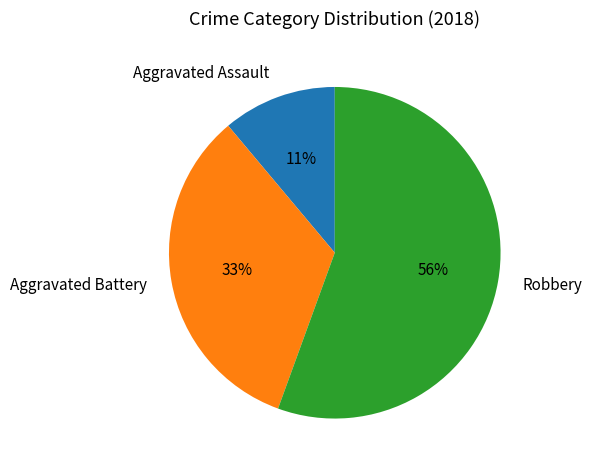

To the nearest percent, what portion does Aggravated Battery represent?

33%